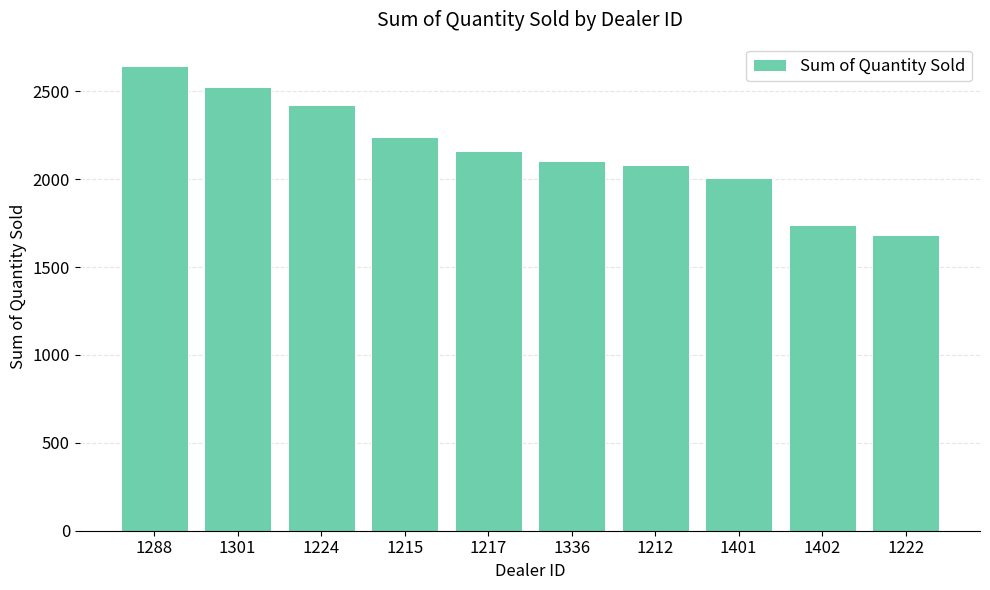

Which has a higher value, 1401 or 1336?

1336